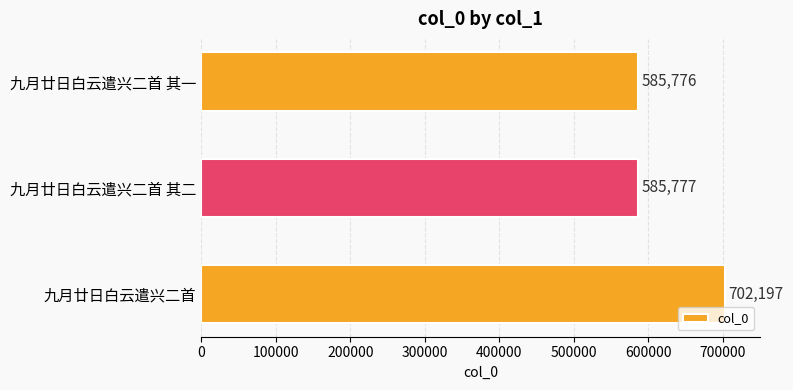

Rank the categories by value from lowest to highest.

九月廿日白云遣兴二首 其一, 九月廿日白云遣兴二首 其二, 九月廿日白云遣兴二首